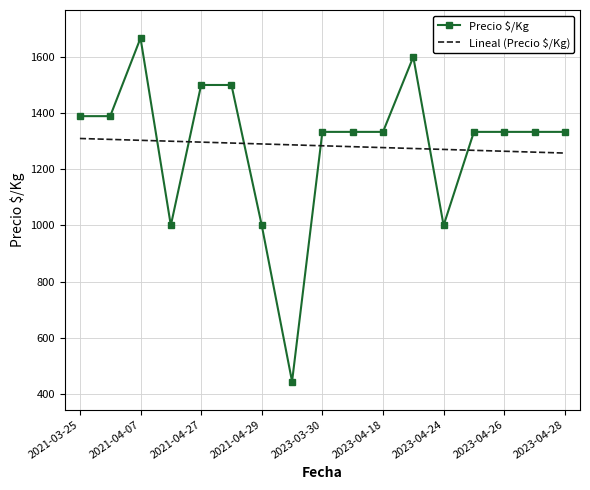

Count the number of categories in the chart.

17